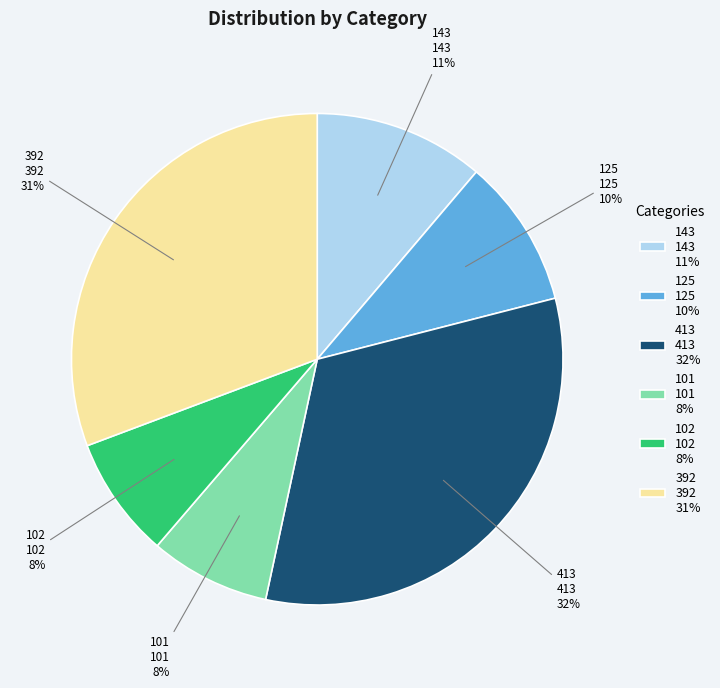

Is it true that 101 is 1% of the pie?

False